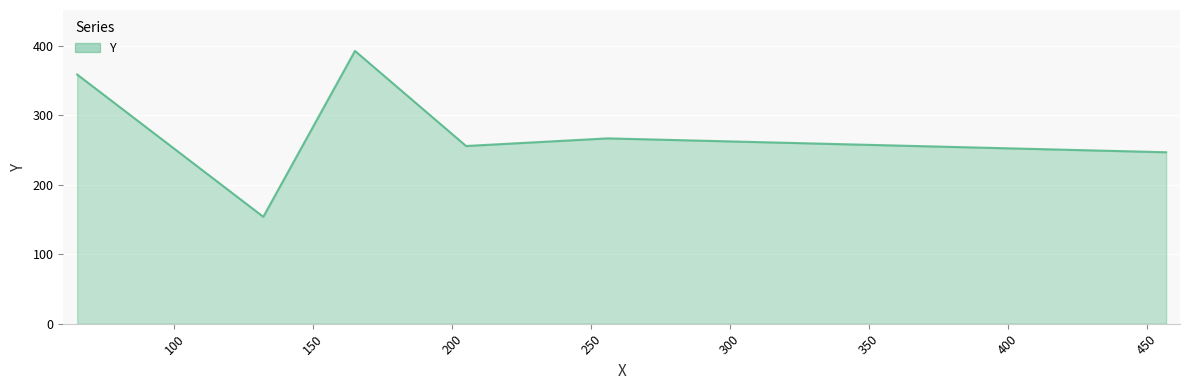

What is the greatest value displayed?

393